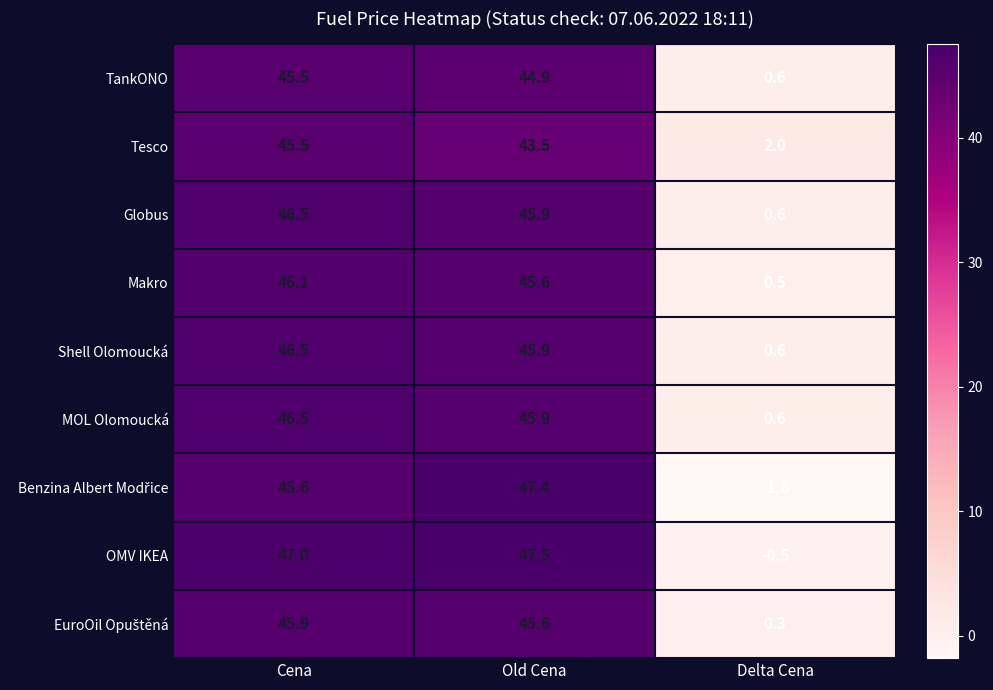

Is it true that OMV IKEA equals -0.2 at Delta Cena?

False